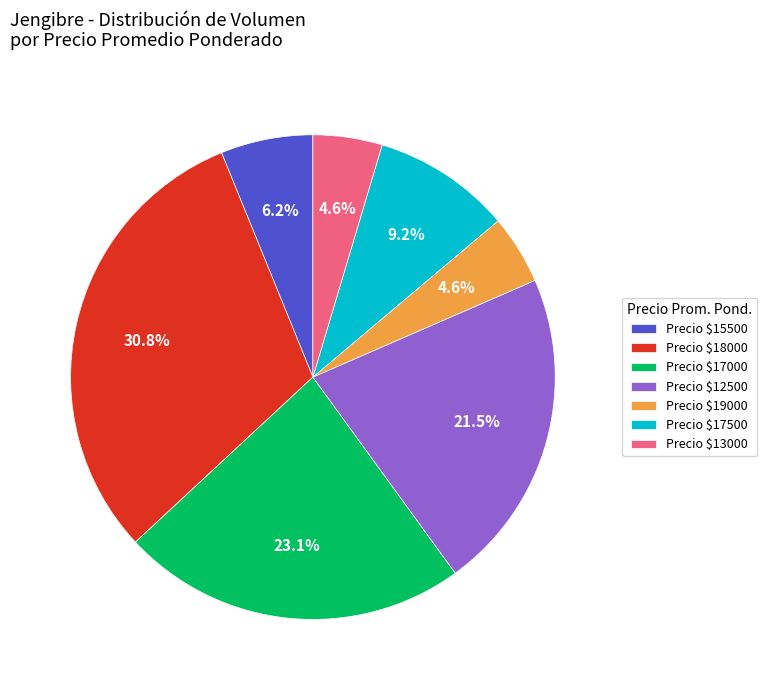

How many segments does this pie chart have?

7